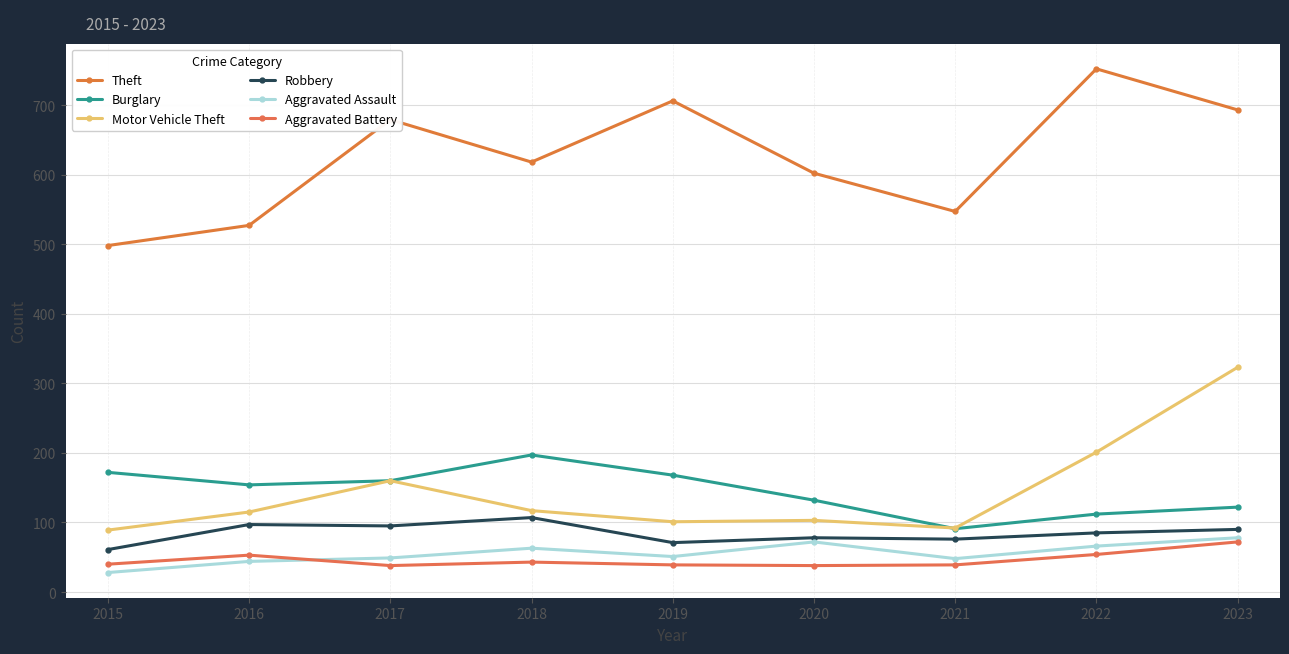

Is the value of Robbery at 2020 greater than the value of Aggravated Battery at 2016?

Yes